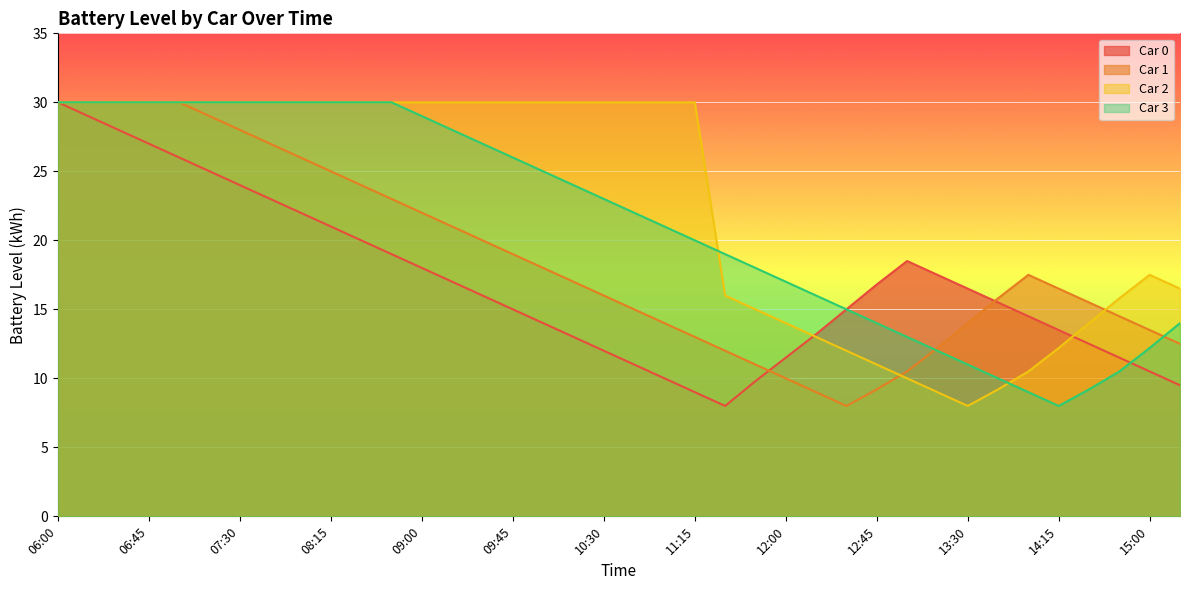

How many categories are shown in the chart?

38